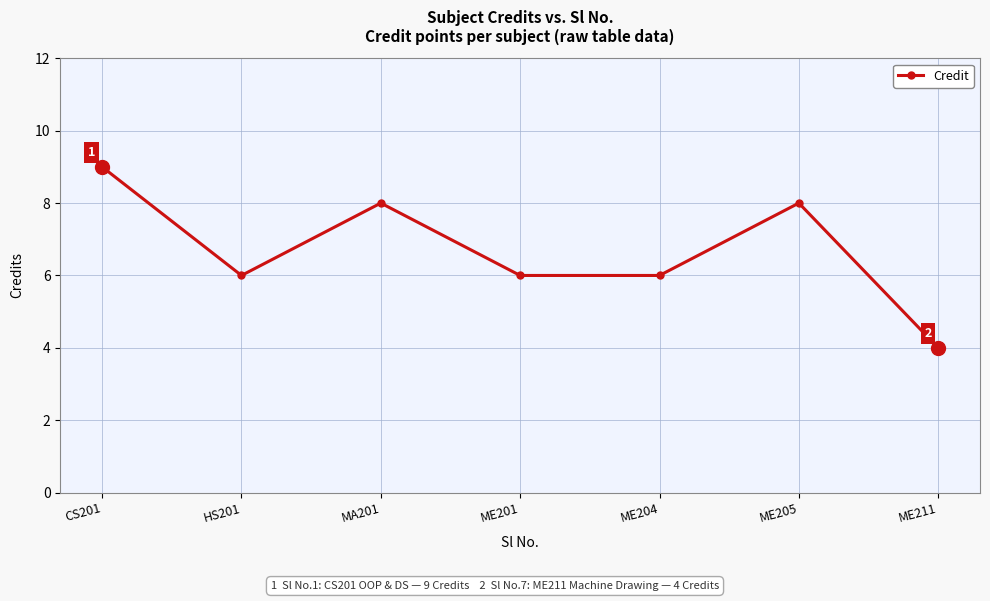

Which has a higher value, MA201 or HS201?

MA201